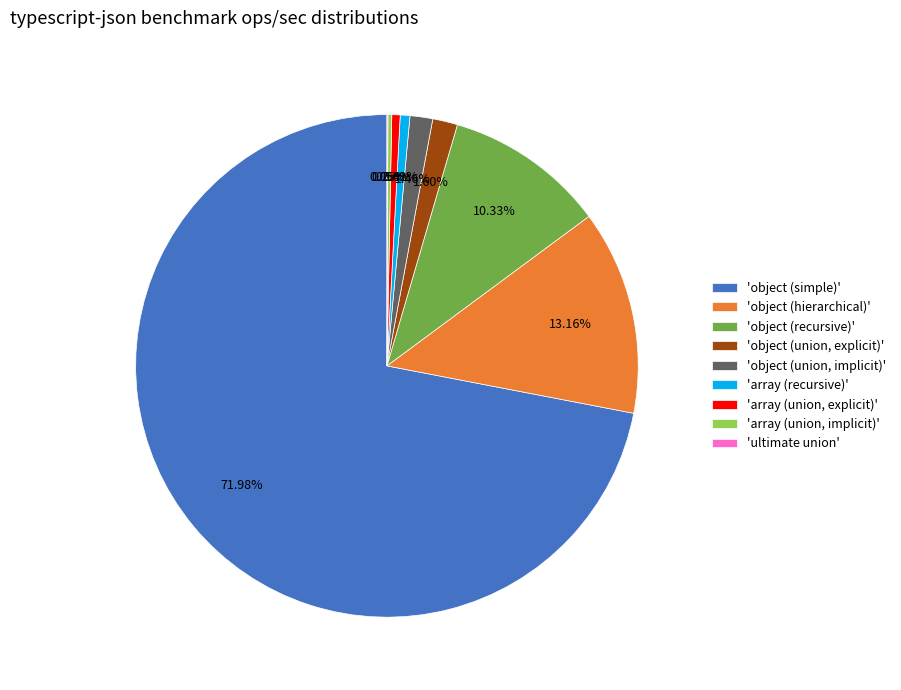

Do 'object (recursive)' and 'array (union, explicit)' together represent more than half of the pie?

No